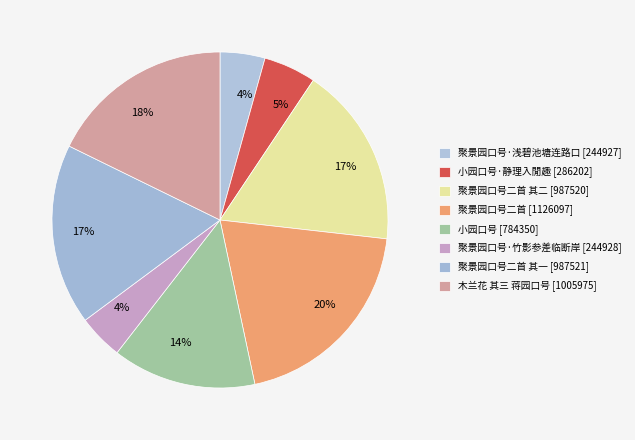

Count the number of slices in the pie.

8